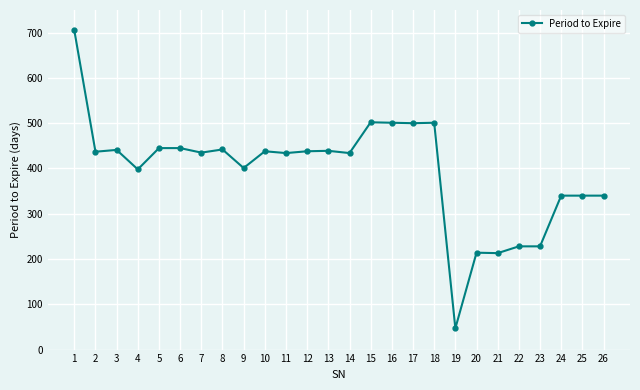

How many series are shown in this chart?

1